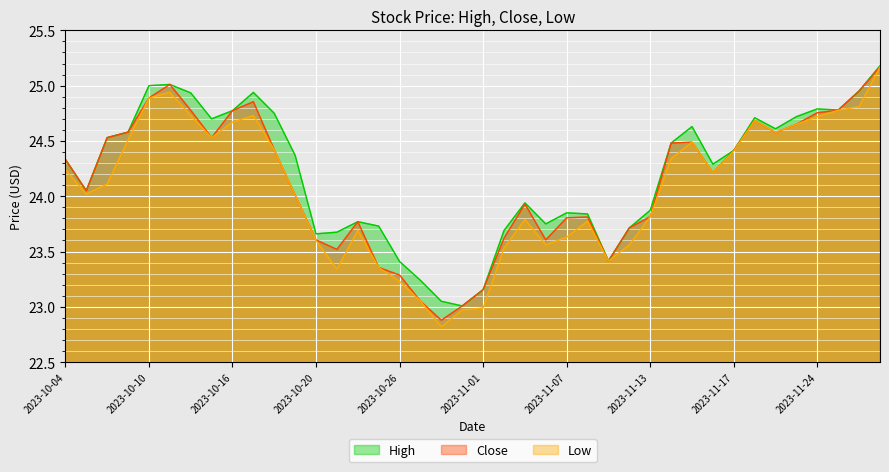

Where does the Low series first go above 24?

2023-10-04